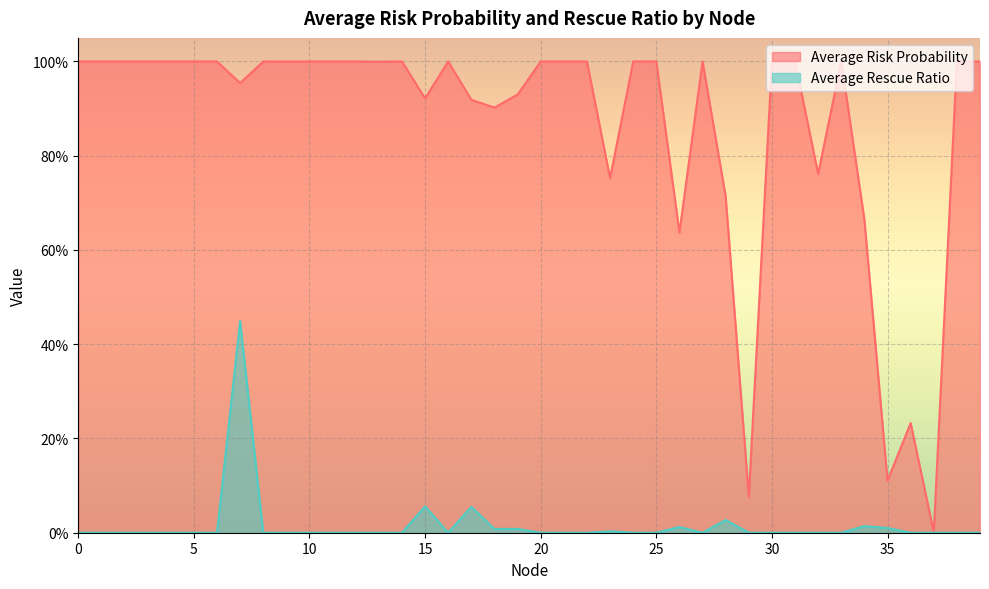

True or false: Average Risk Probability has a value of 1.8 at 8.

False